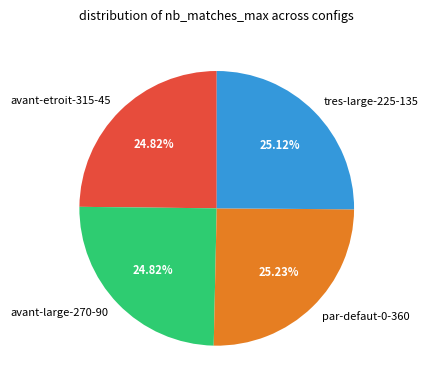

Does any single category account for the majority?

No